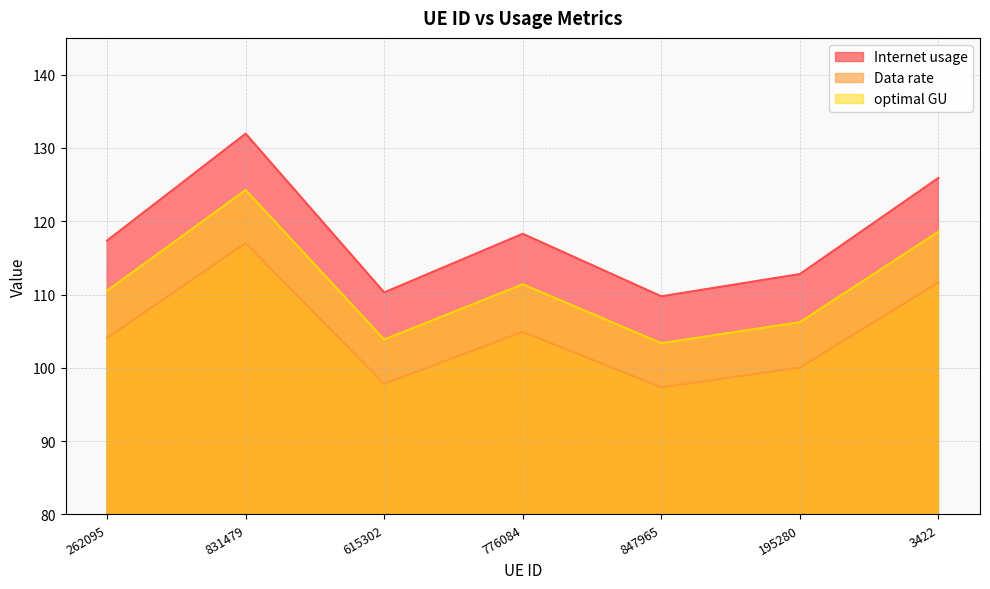

List the series in order of their overall mean, lowest first.

Data rate, optimal GU, Internet usage